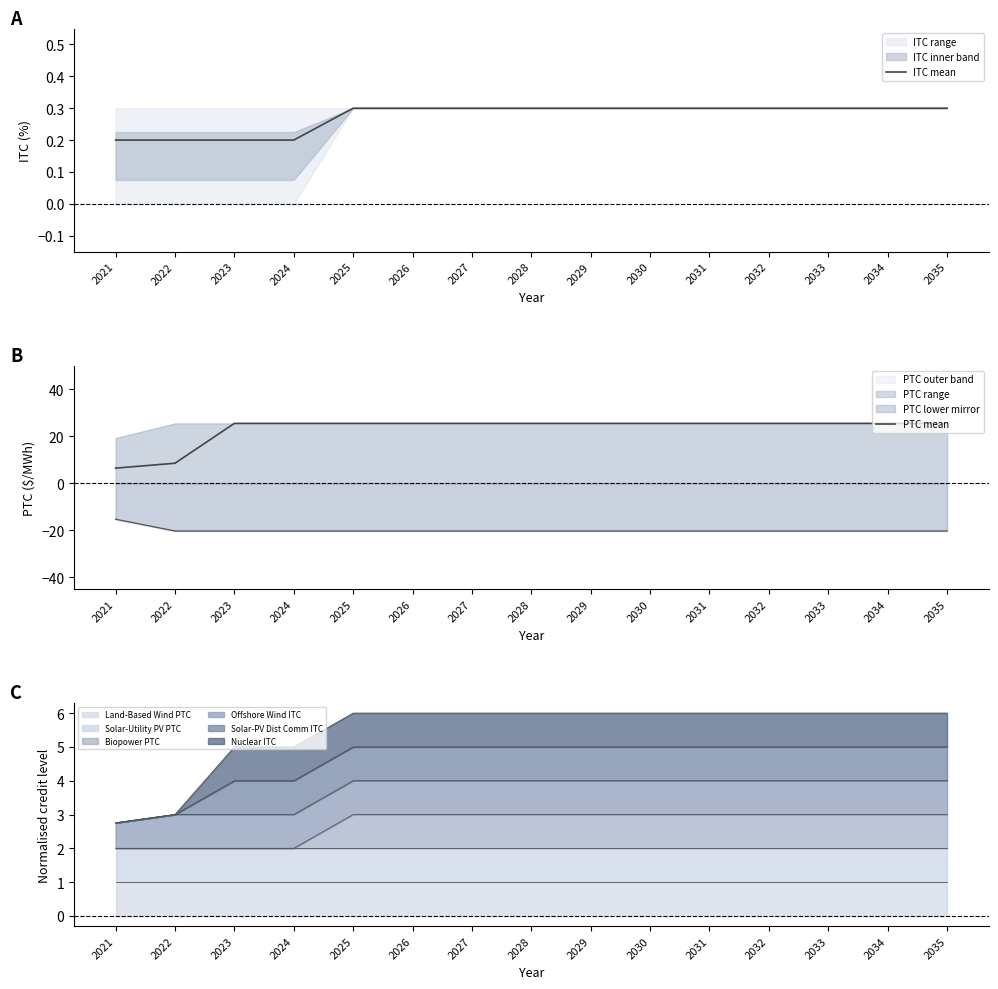

What is the value of the ITC mean point at the 11th from the left?

0.3